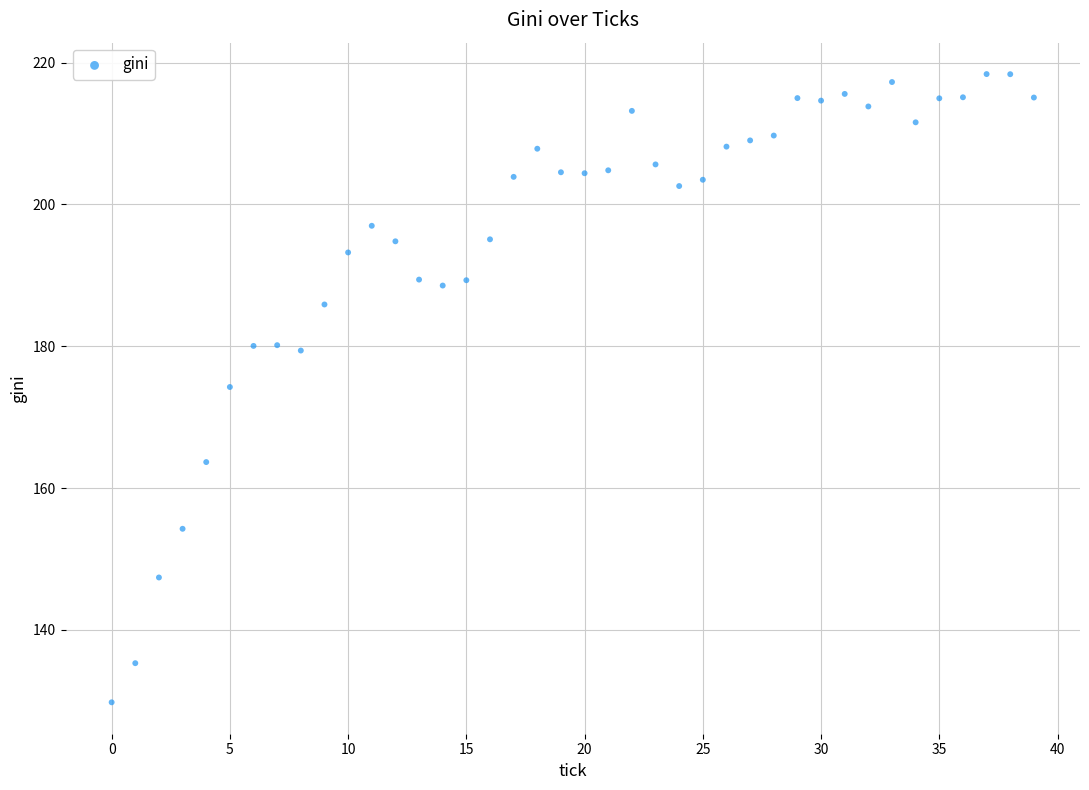

What is the range of Y values (max minus min)?

88.6